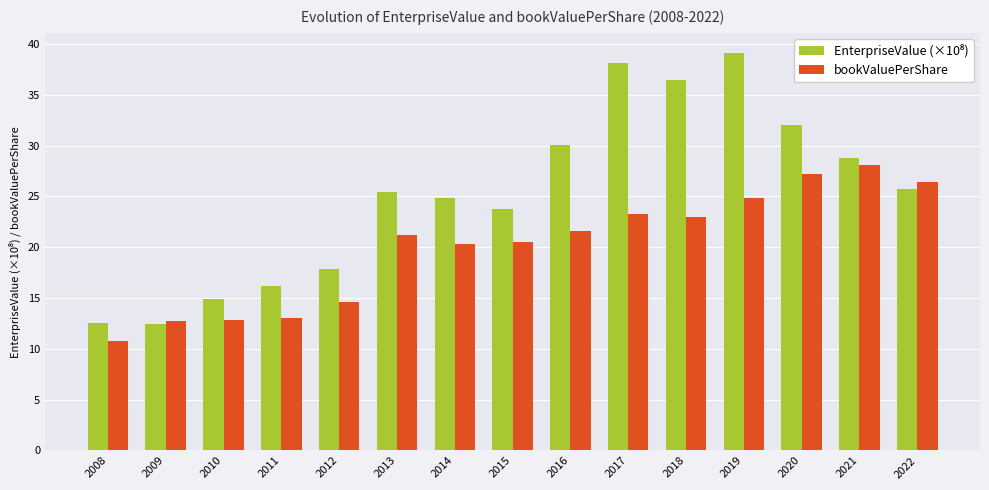

The bookValuePerShare series shows 14.3 at 2015. True or false?

False